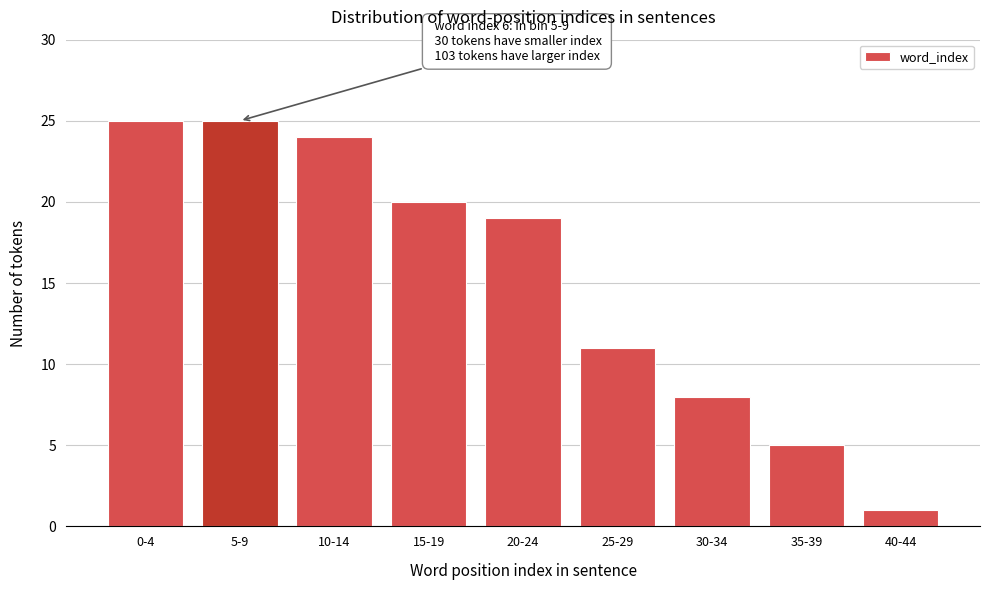

Reading left to right, extract all data points from this chart.

0-4=25	5-9=25	10-14=24	15-19=20	20-24=19	25-29=11	30-34=8	35-39=5	40-44=1